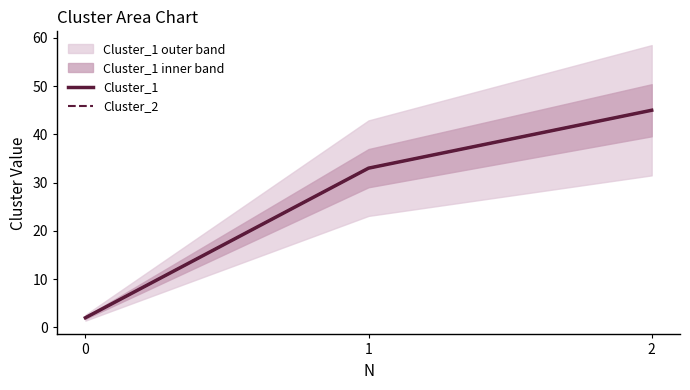

True or false: Cluster_1 has a value of 0 at 0.

False